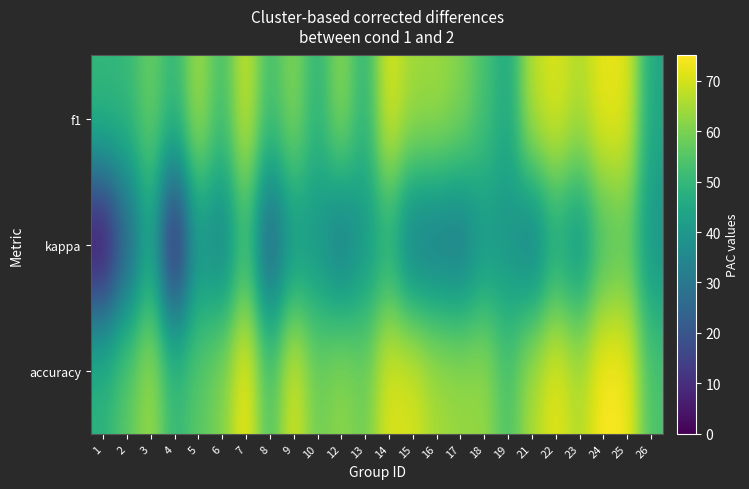

Reading right to left, list all the values displayed in this chart.

f1: 26=44.9	25=72.1	24=72.6	23=66.0	22=71.3	21=67.3	19=44.9	18=53.3	17=61.1	16=64.2	15=64.2	14=71.4	13=48.8	12=62.4	10=48.8	9=61.5	8=52.1	7=69.6	6=52.3	5=65.0	4=49.5	3=58.1	2=50.1	1=50.1
kappa: 26=39.0	25=55.7	24=52.5	23=37.7	22=44.1	21=30.9	19=39.0	18=39.0	17=29.2	16=30.0	15=30.4	14=45.9	13=39.0	12=30.0	10=39.0	9=39.0	8=22.3	7=50.7	6=32.8	5=39.0	4=3.8	3=43.8	2=21.7	1=0.0
accuracy: 26=53.6	25=74.1	24=75.0	23=66.0	22=72.4	21=65.6	19=53.6	18=63.4	17=63.4	16=65.0	15=70.5	14=71.2	13=58.5	12=62.4	10=58.5	9=70.9	8=53.6	7=74.1	6=60.6	5=55.7	4=50.1	3=64.1	2=55.7	1=48.8